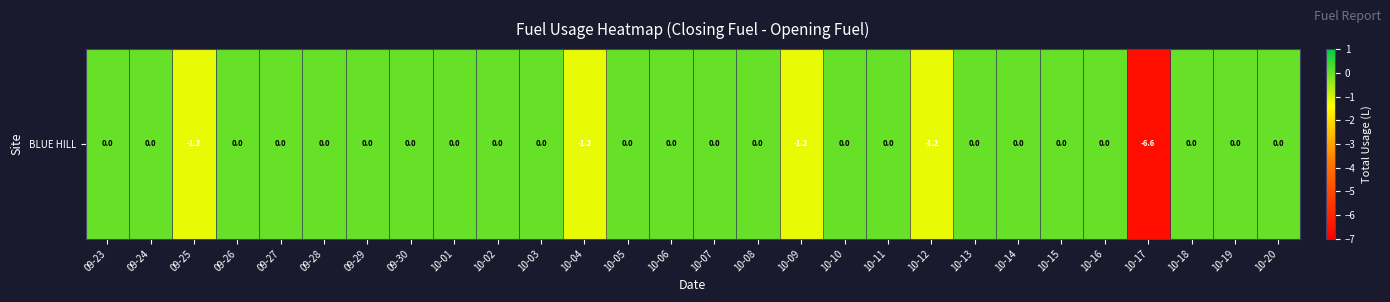

Rank the categories by value from highest to lowest.

09-23, 09-24, 09-26, 09-27, 09-28, 09-29, 09-30, 10-01, 10-02, 10-03, 10-05, 10-06, 10-07, 10-08, 10-10, 10-11, 10-13, 10-14, 10-15, 10-16, 10-18, 10-19, 10-20, 09-25, 10-04, 10-09, 10-12, 10-17